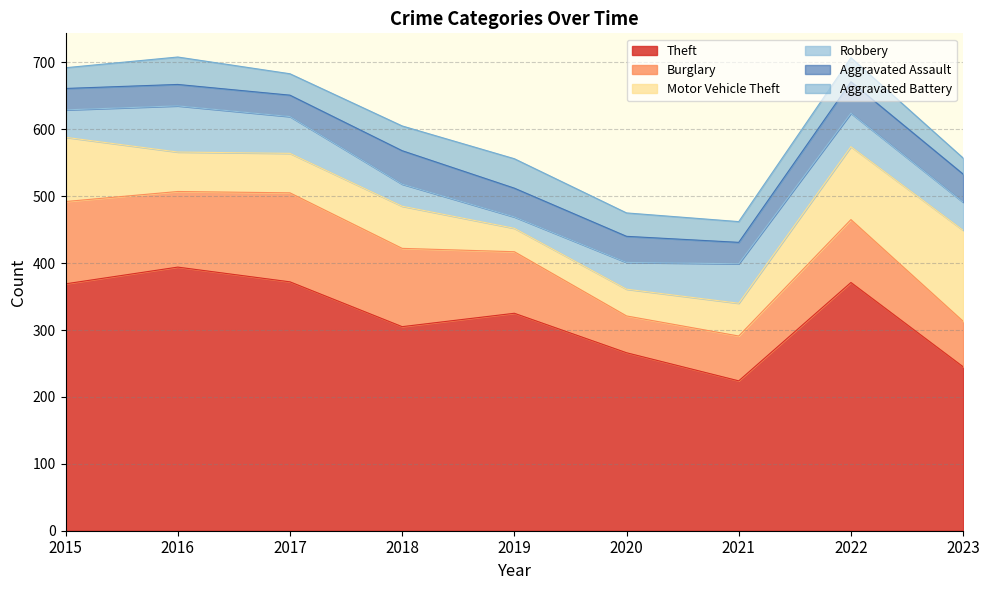

True or false: Aggravated Assault has a value of 32 at 2021.

True